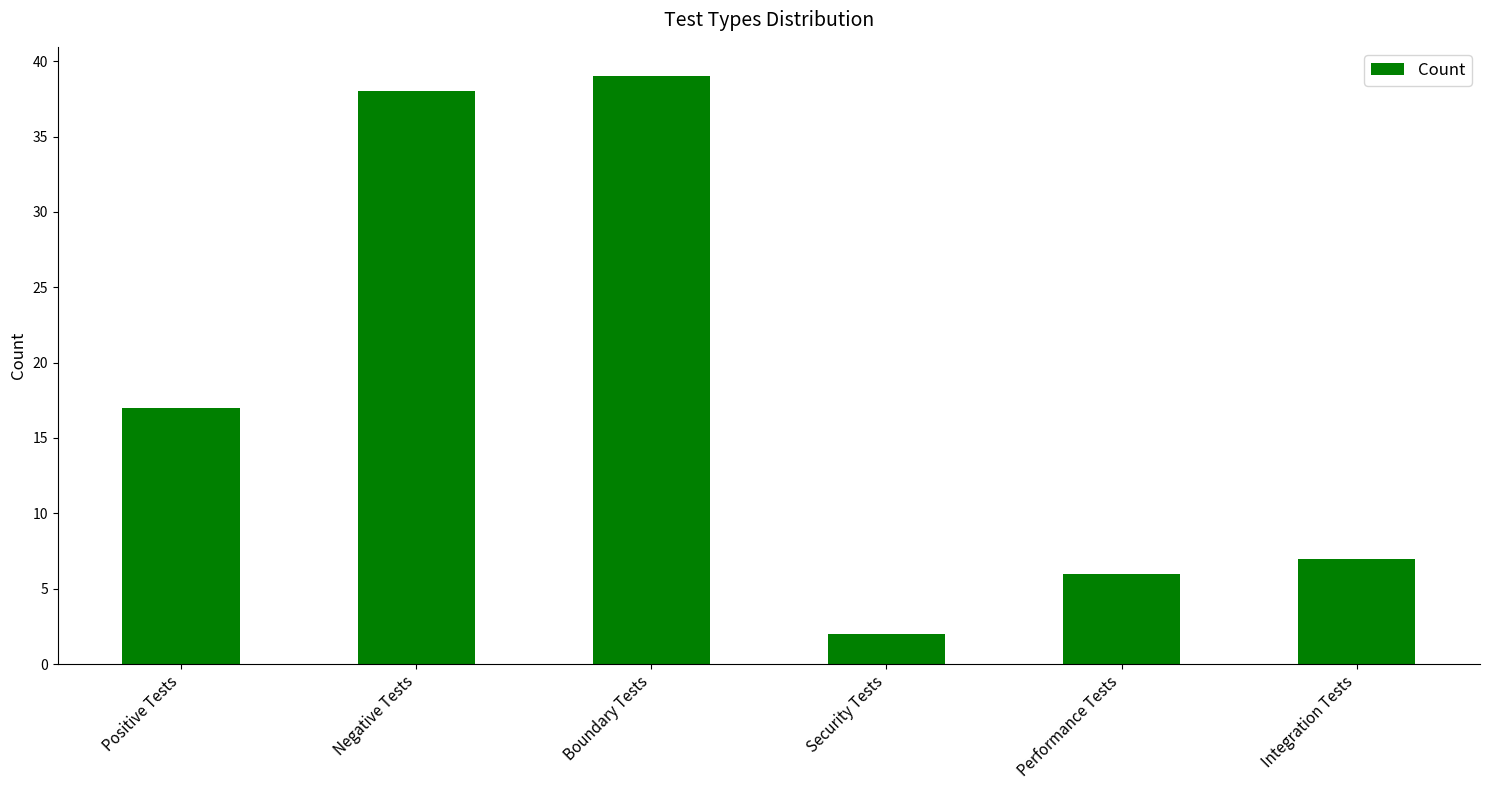

Reading left to right, what are all the values shown in this chart?

17	38	39	2	6	7